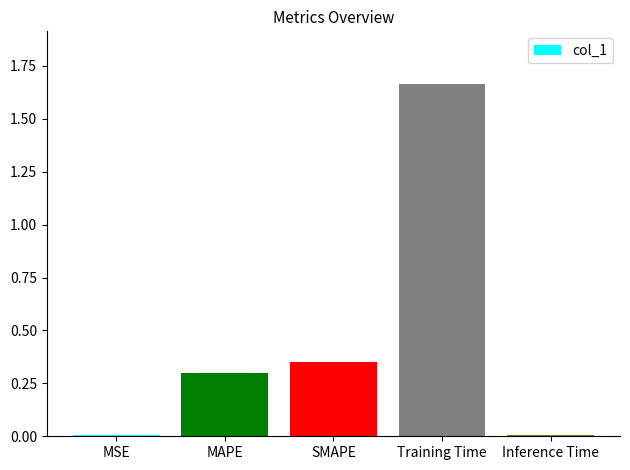

Is it true that the value at SMAPE is 0.2?

False